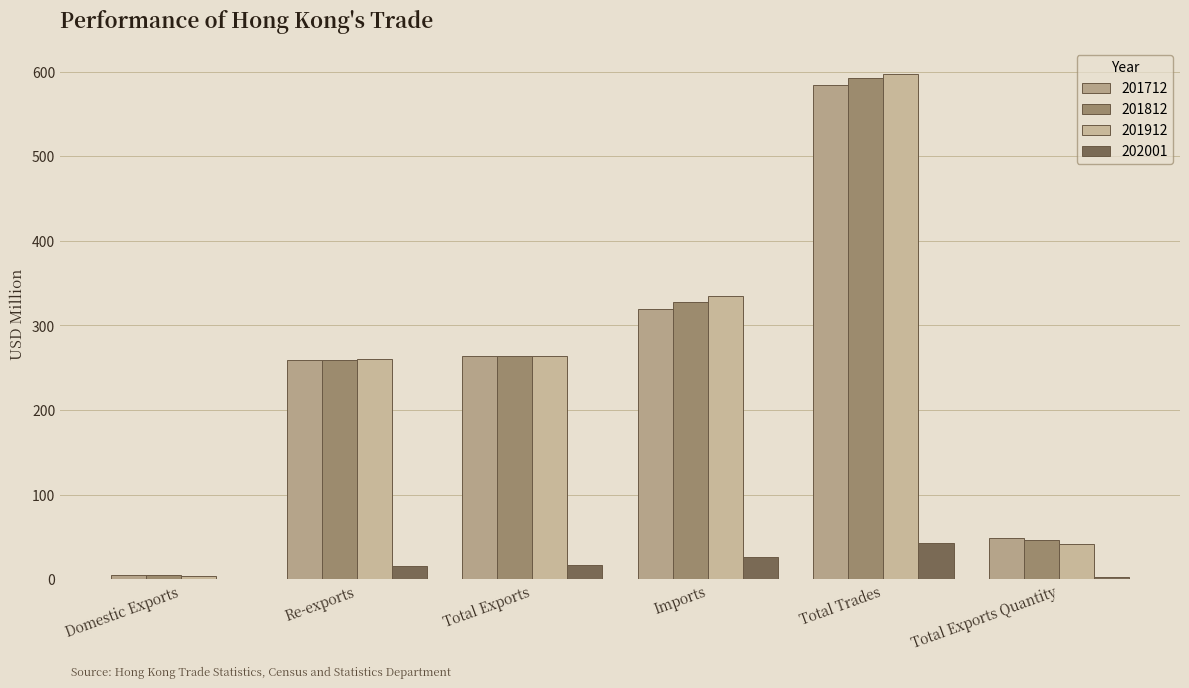

What is the label of the 4th bar from the right?

Total Exports